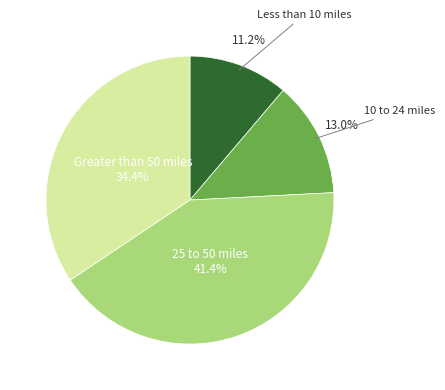

Is there any slice that represents more than half of the pie?

No